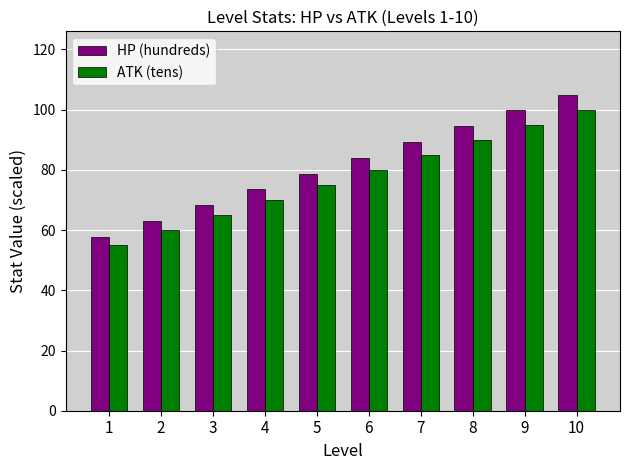

The HP (hundreds) series shows 27.6 at 1. True or false?

False